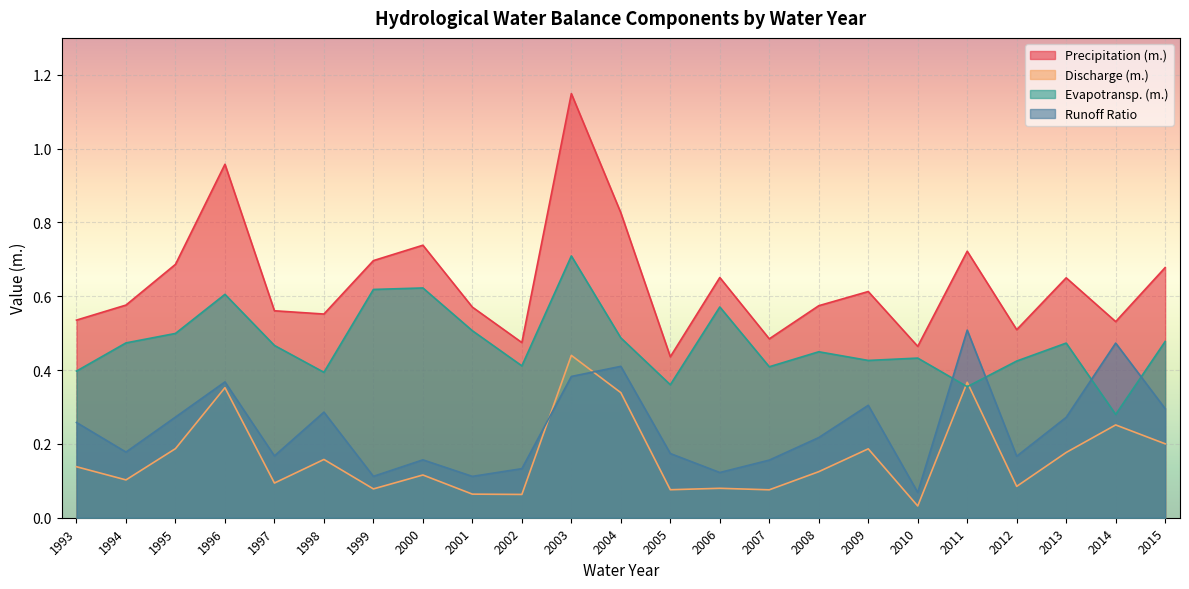

True or false: Runoff Ratio has a value of 0.1 at 2001.

True